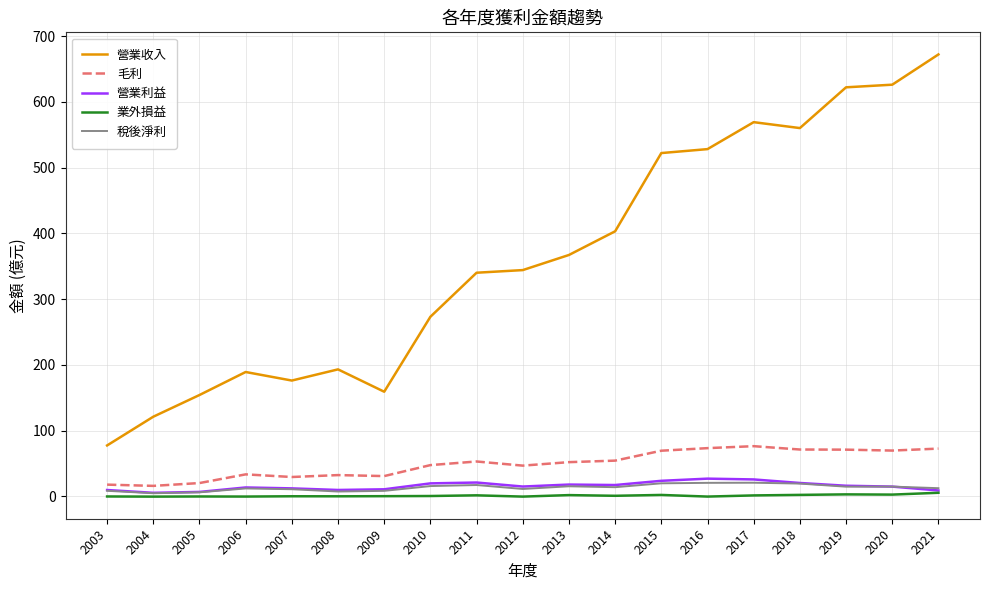

Which series changed the most between 2007 and 2019?

營業收入